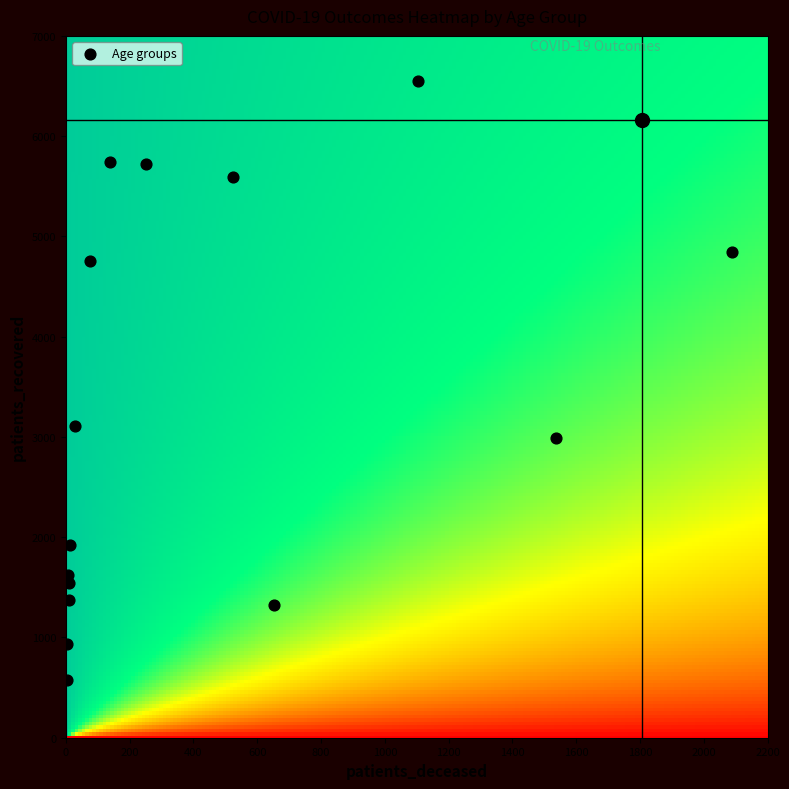

What Y value in the scatter plot is closest to 3564?

3107